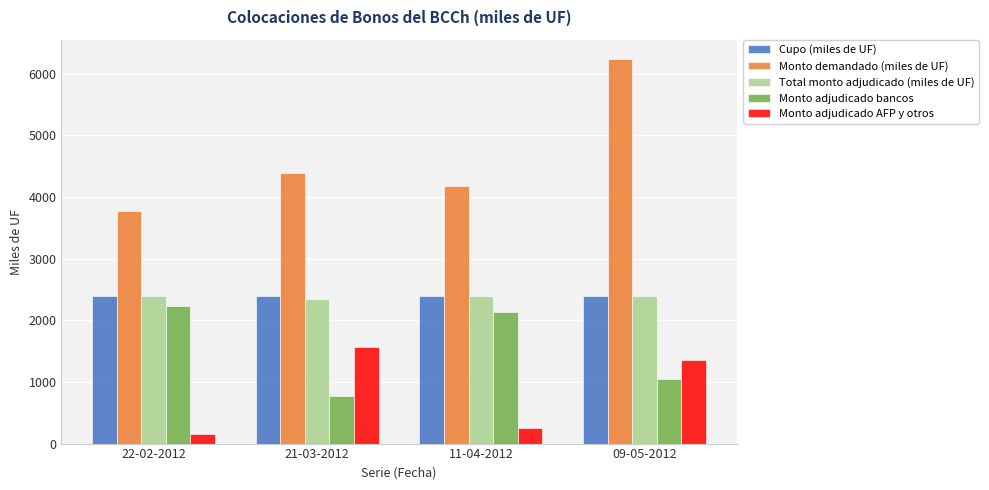

Count the number of data series in this chart.

5